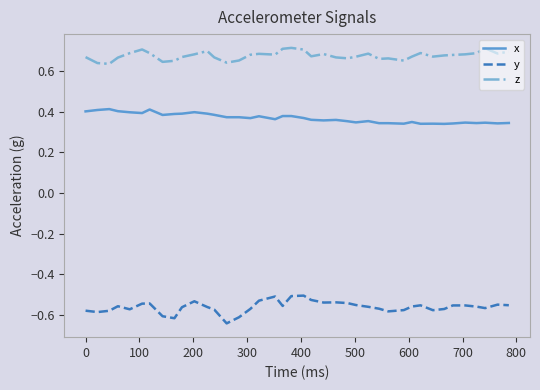

True or false: x and z intersect in this chart.

False